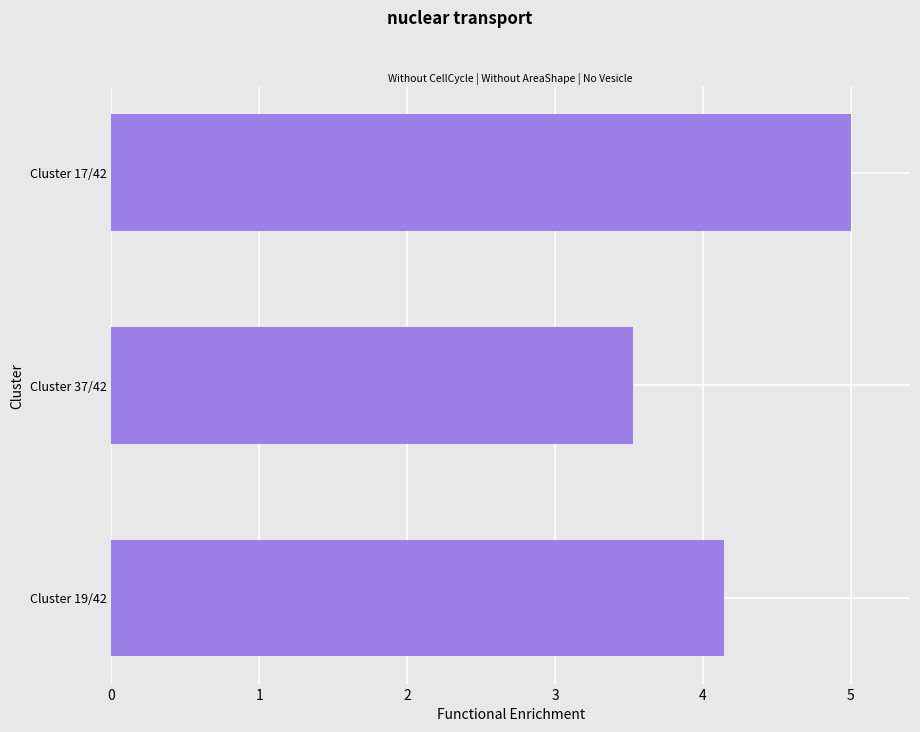

Reading bottom to top, list all the values displayed in this chart.

4.1	3.5	5.0